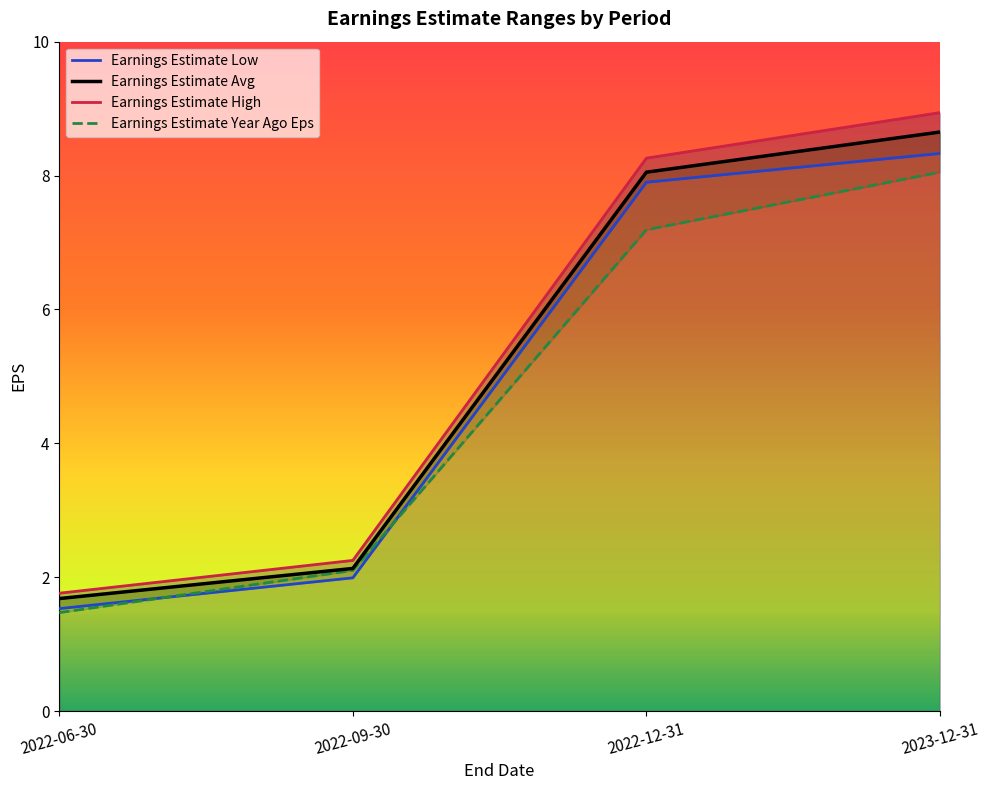

Which series has the largest total across all categories?

Earnings Estimate High